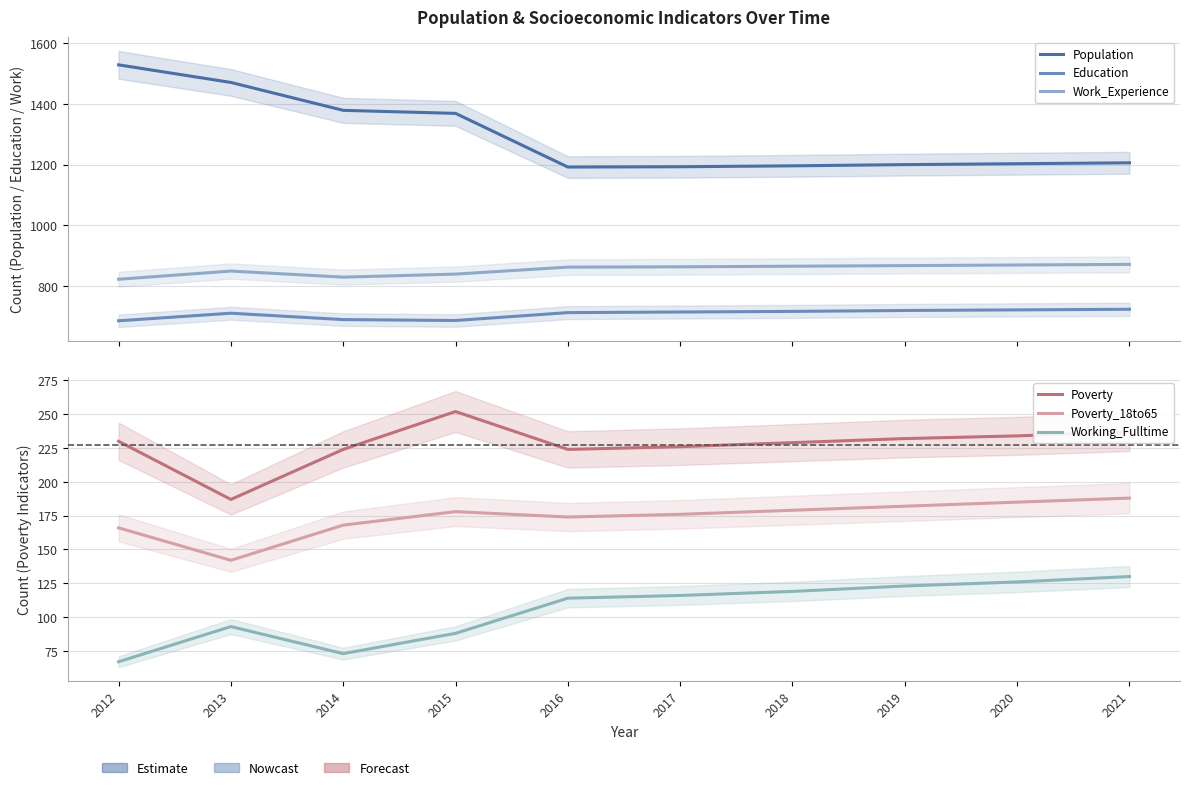

How many lines are shown in the chart?

6